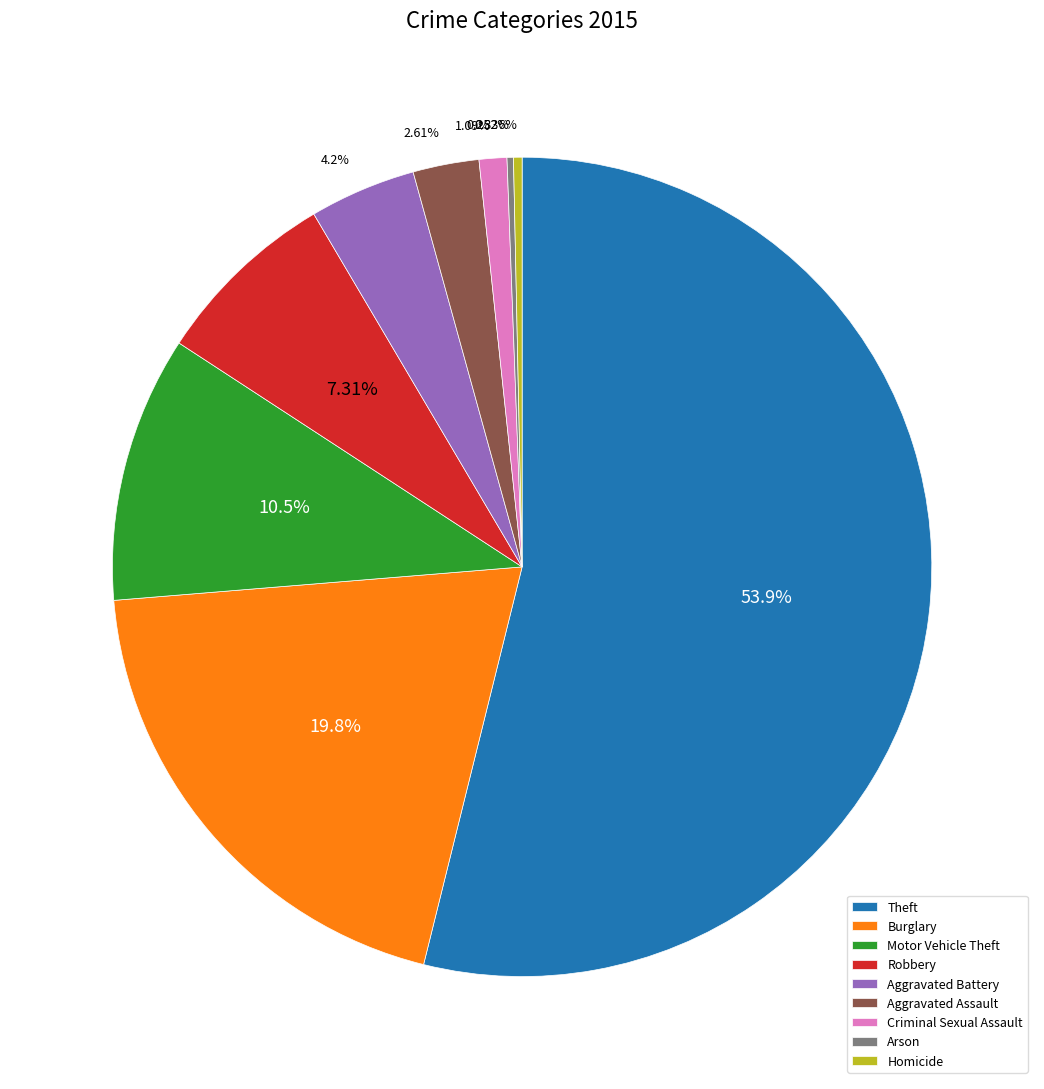

To the nearest percent, what is the combined percentage of Homicide and Burglary?

20%